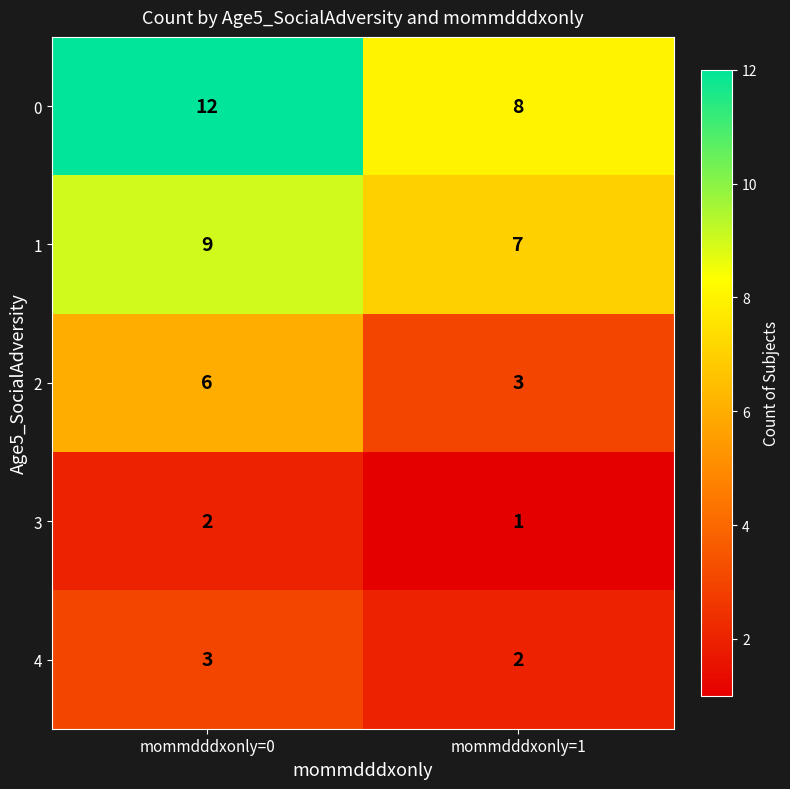

List the series in order of their peak value, lowest first.

3, 4, 2, 1, 0